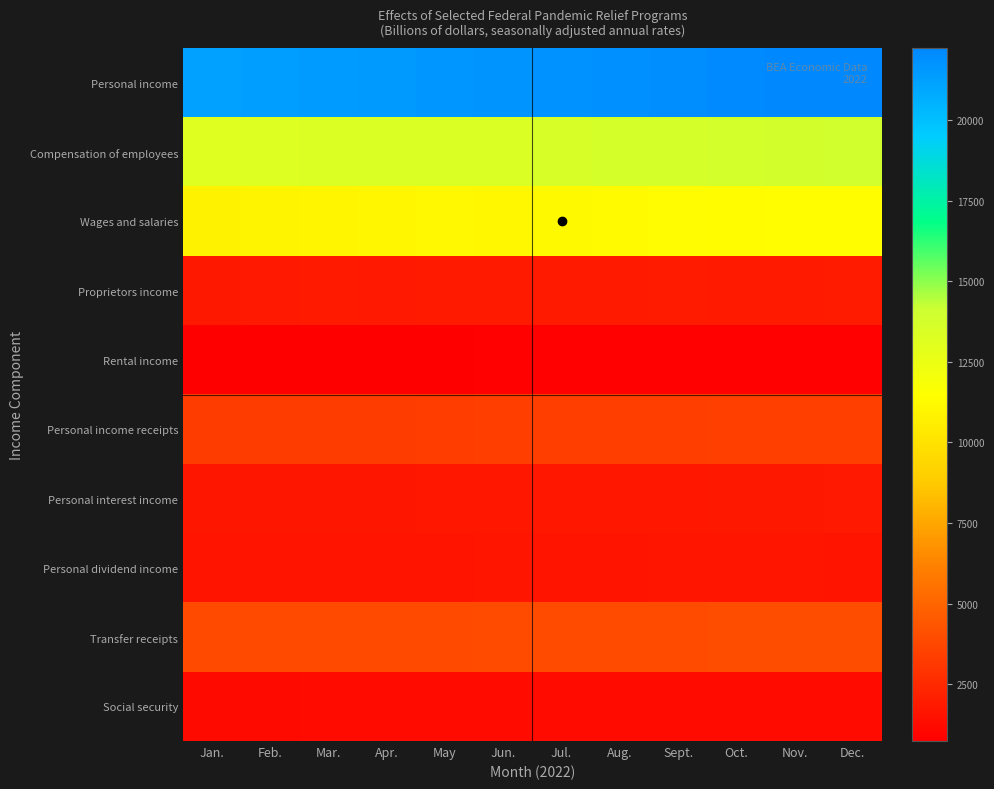

What is the total value across all series at Jun.?

60696.6